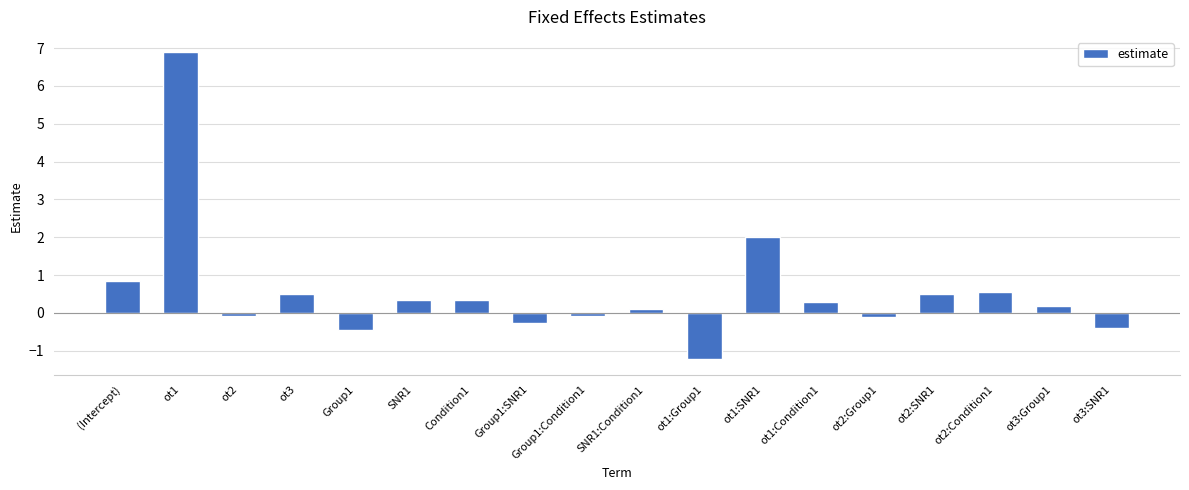

What is the label of the 8th bar from the right?

ot1:Group1